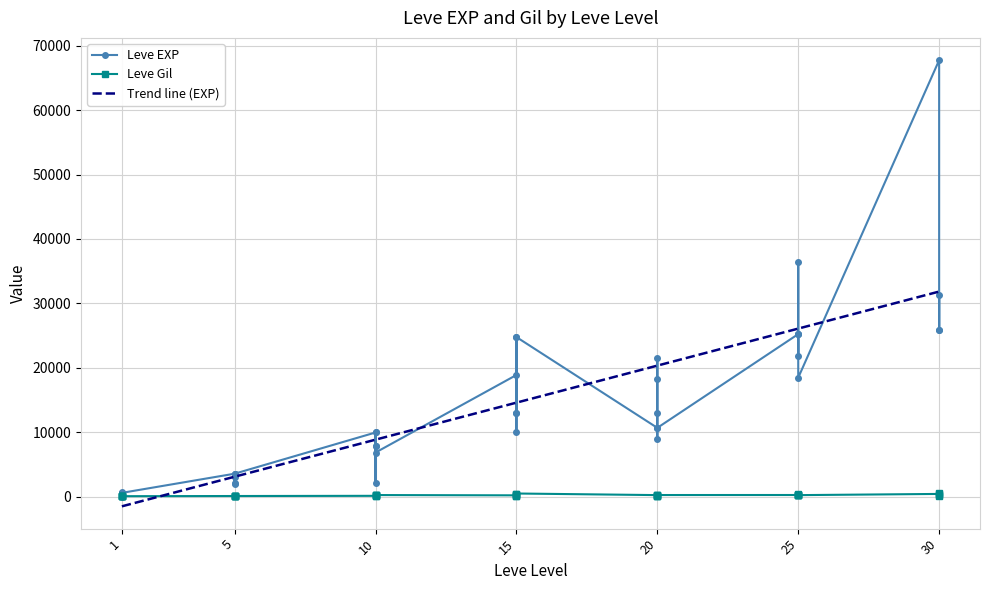

Which series has the widest spread of values?

Leve EXP